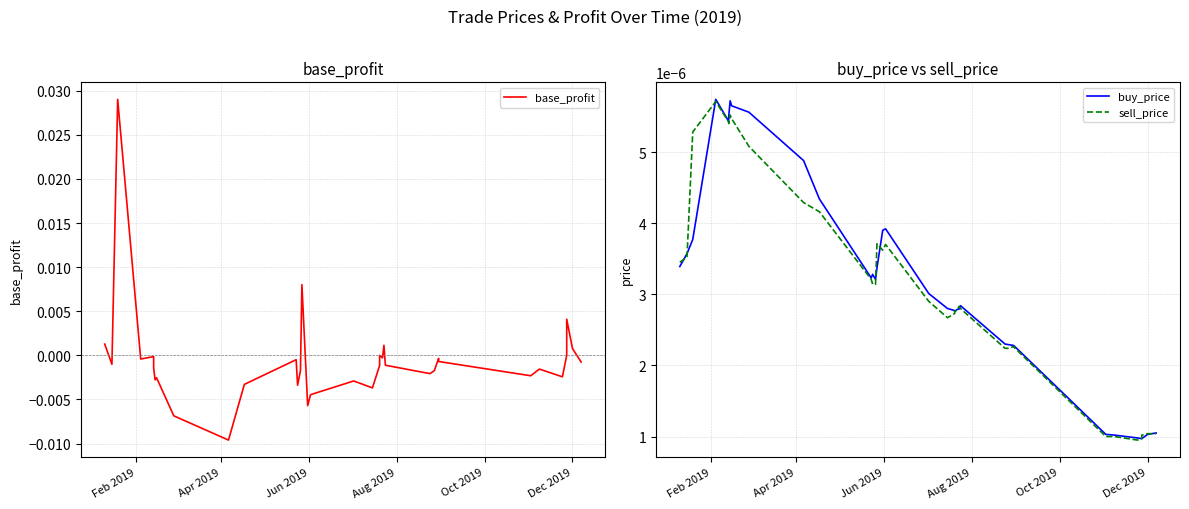

How many data points does each series have?

35